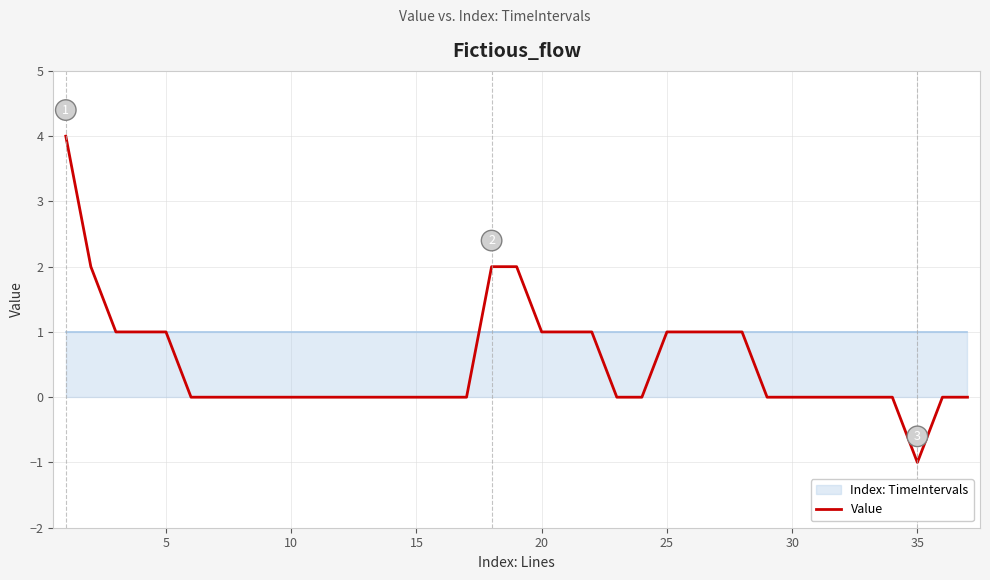

Reading right to left, what are all the values shown in this chart?

0	0	-1	0	0	0	0	0	0	1	1	1	1	0	0	1	1	1	2	2	0	0	0	0	0	0	0	0	0	0	0	0	1	1	1	2	4